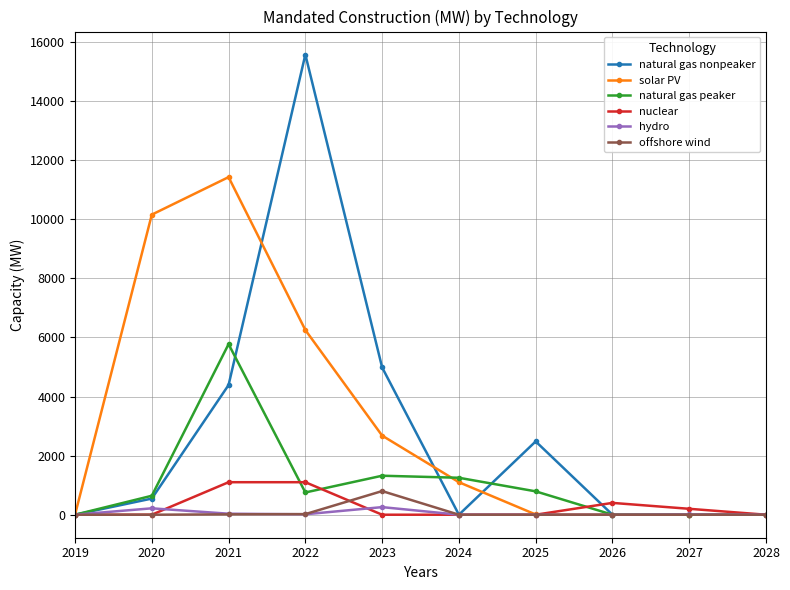

What are all the series names shown in the legend?

natural gas nonpeaker, solar PV, natural gas peaker, nuclear, hydro, offshore wind